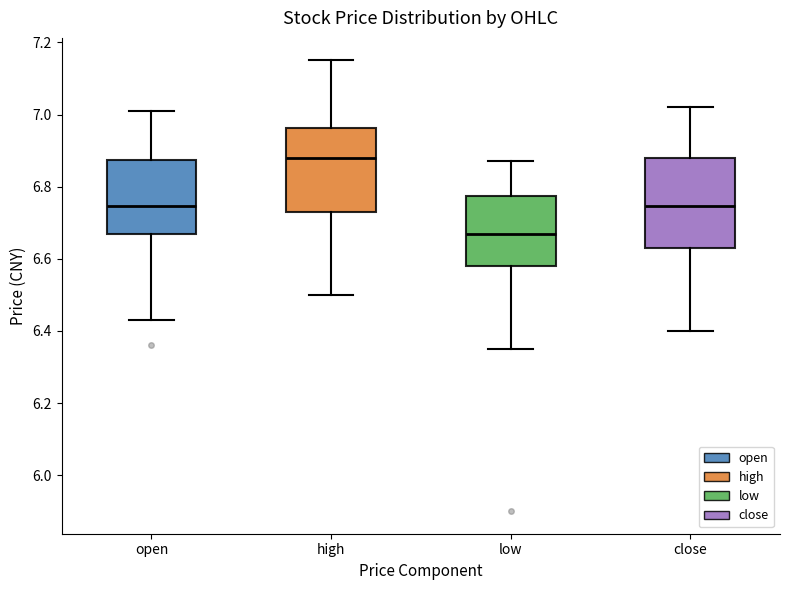

Reading left to right, transcribe this box plot: for each box, give where its median line is, the range the box spans, and where its two whiskers end, as read against the y-axis. The values are not printed on the chart, so give them approximately, as read against the axis.

open: median 6.74, box 6.68 to 6.88, whiskers 6.44 to 7.02
high: median 6.88, box 6.74 to 6.96, whiskers 6.50 to 7.16
low: median 6.68, box 6.58 to 6.78, whiskers 6.36 to 6.88
close: median 6.74, box 6.64 to 6.88, whiskers 6.40 to 7.02